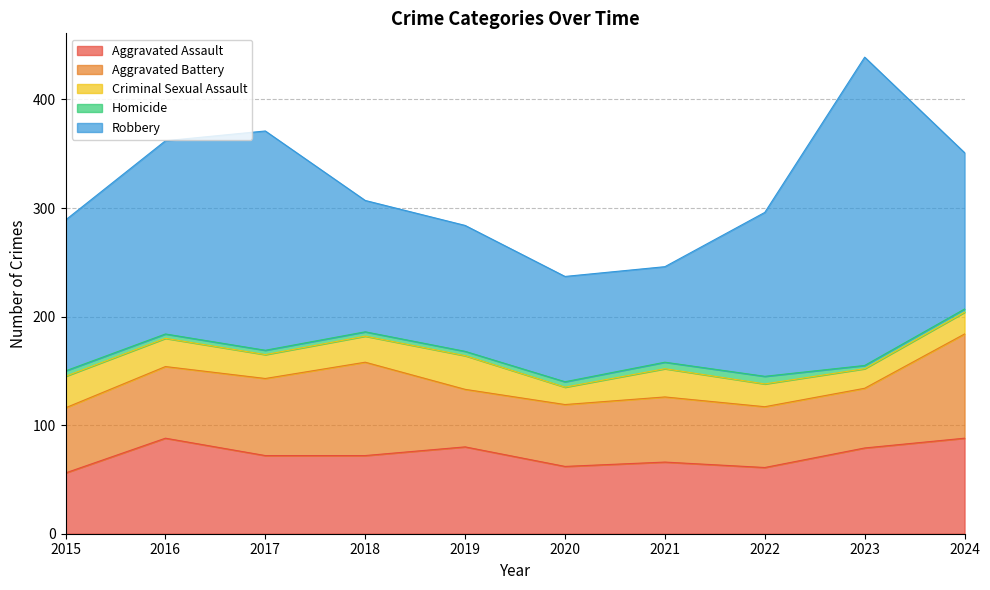

Which series changed the most between 2018 and 2023?

Robbery